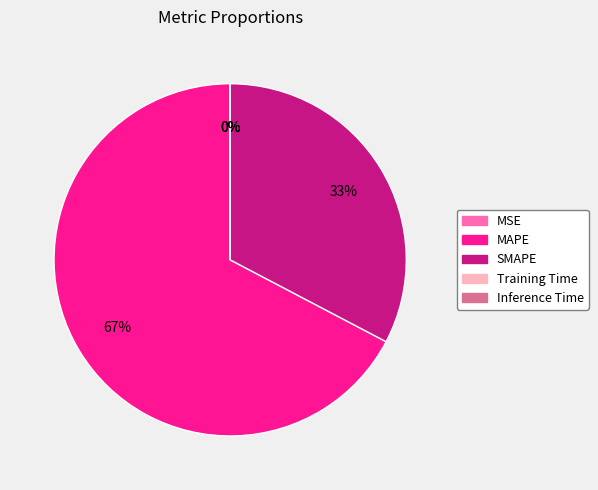

What percentage is the SMAPE slice, to the nearest percent?

33%